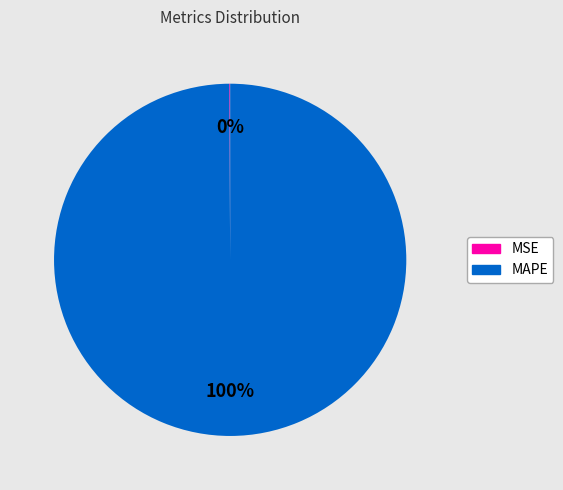

To the nearest percent, what is the difference between the largest and smallest slice percentages?

100%